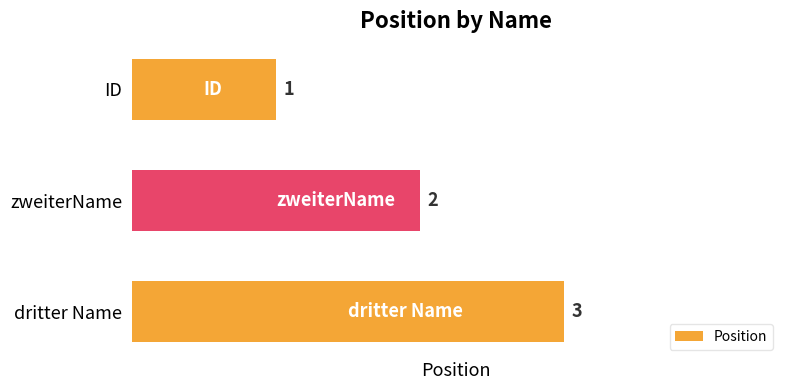

Between dritter Name and ID, which is larger?

dritter Name